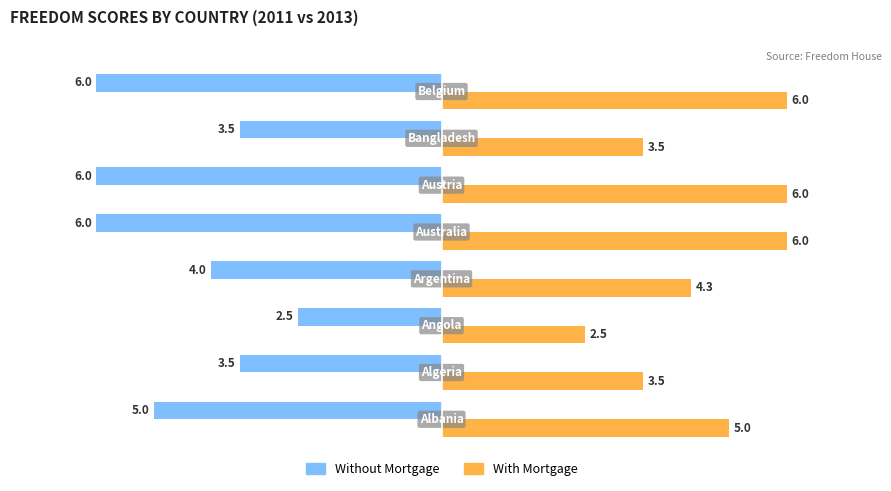

What is the difference between the maximum and minimum values in the With Mortgage series?

3.5